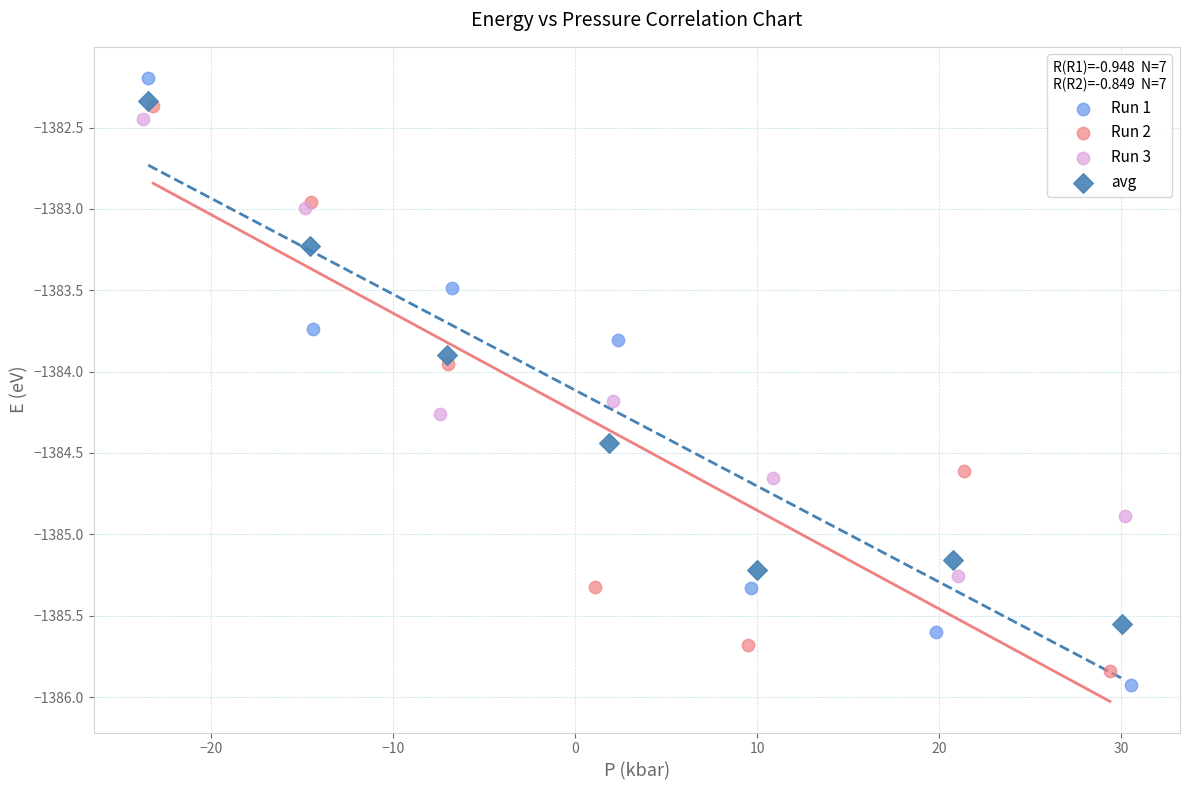

Which series has the widest spread of Y values?

Run 1